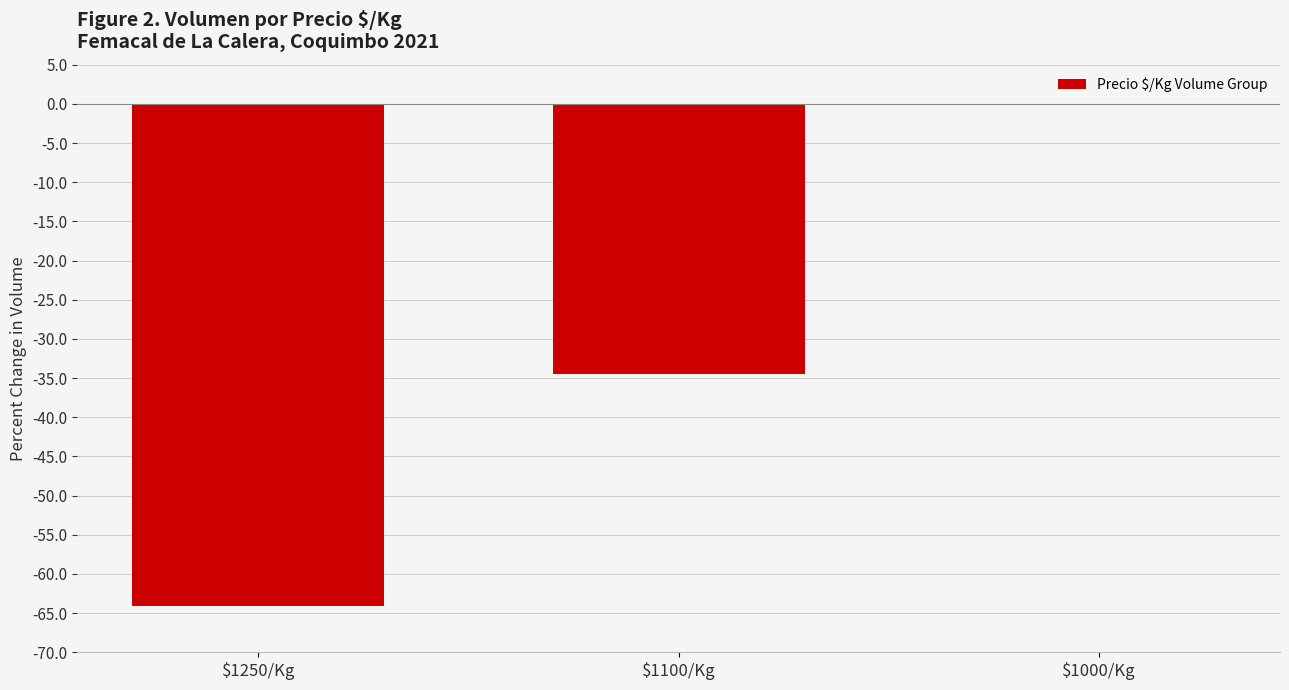

Reading left to right, transcribe all the data shown in this chart.

-64.1	-34.5	0.0